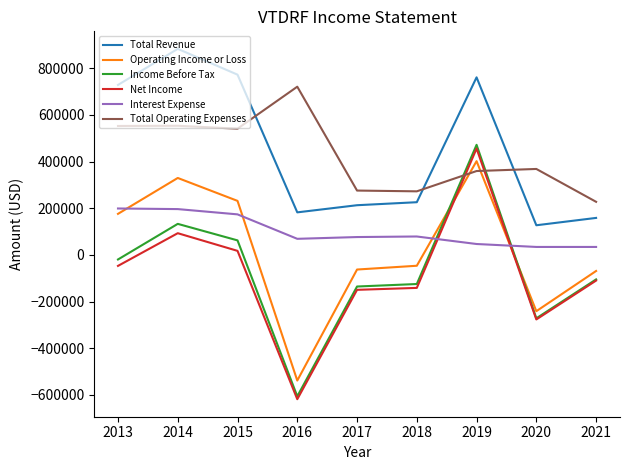

What value does the Total Revenue series have at 2018?

225700